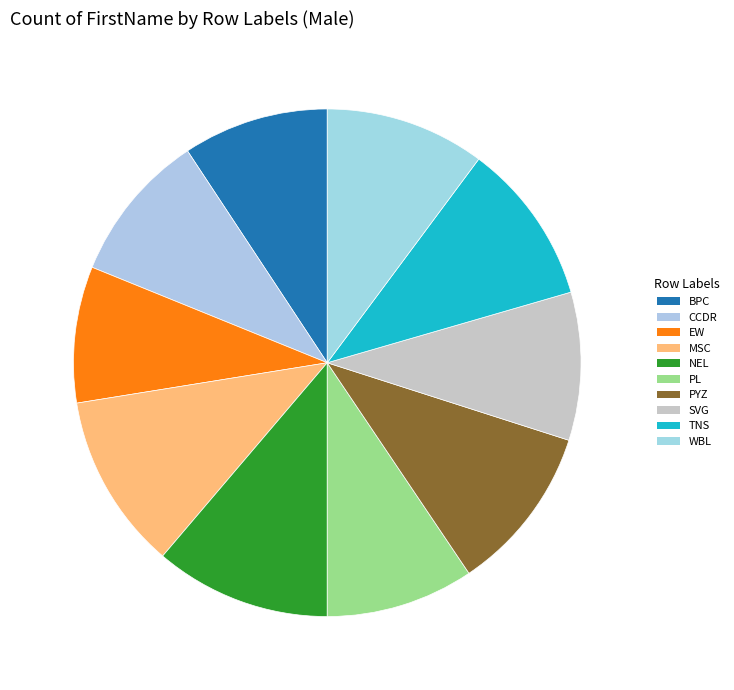

True or false: EW accounts for 23% of the total.

False